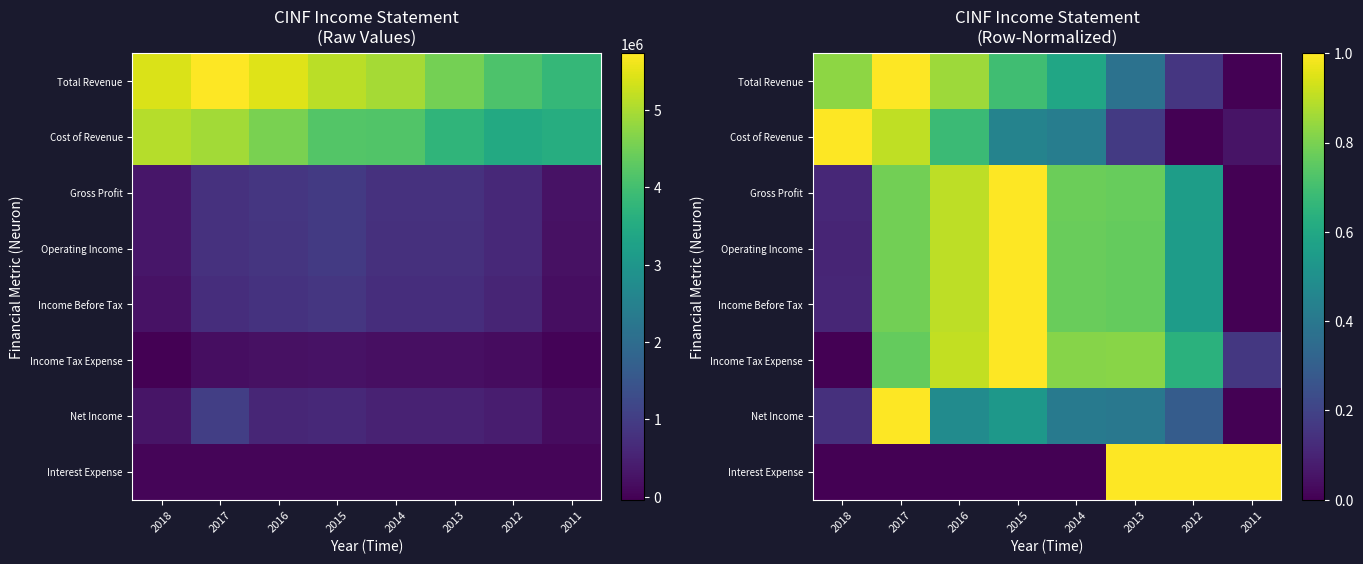

At which category is the sum across all series the highest?

2017